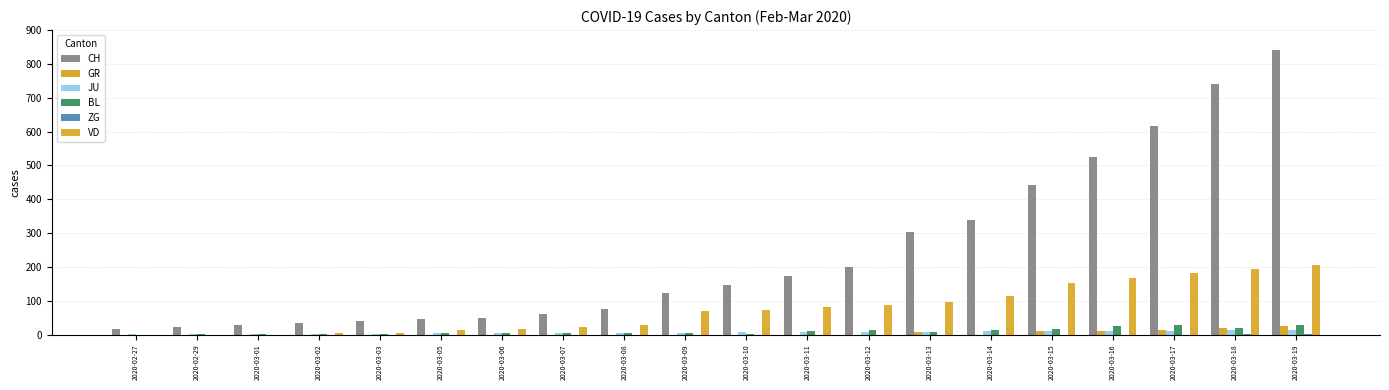

Which has a higher value, 2020-03-08 or 2020-03-03?

2020-03-08